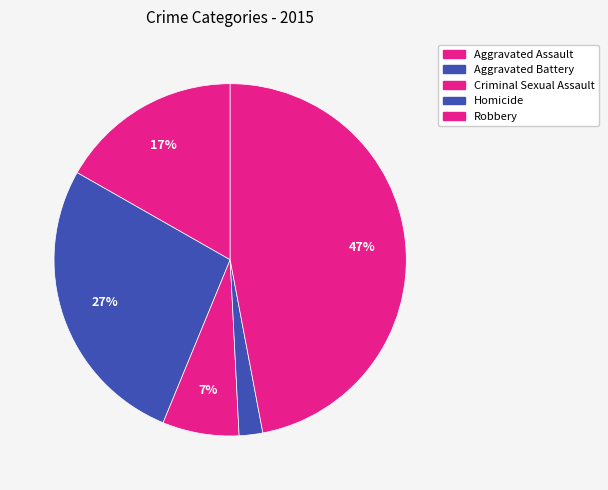

Which slice is the smallest?

Homicide